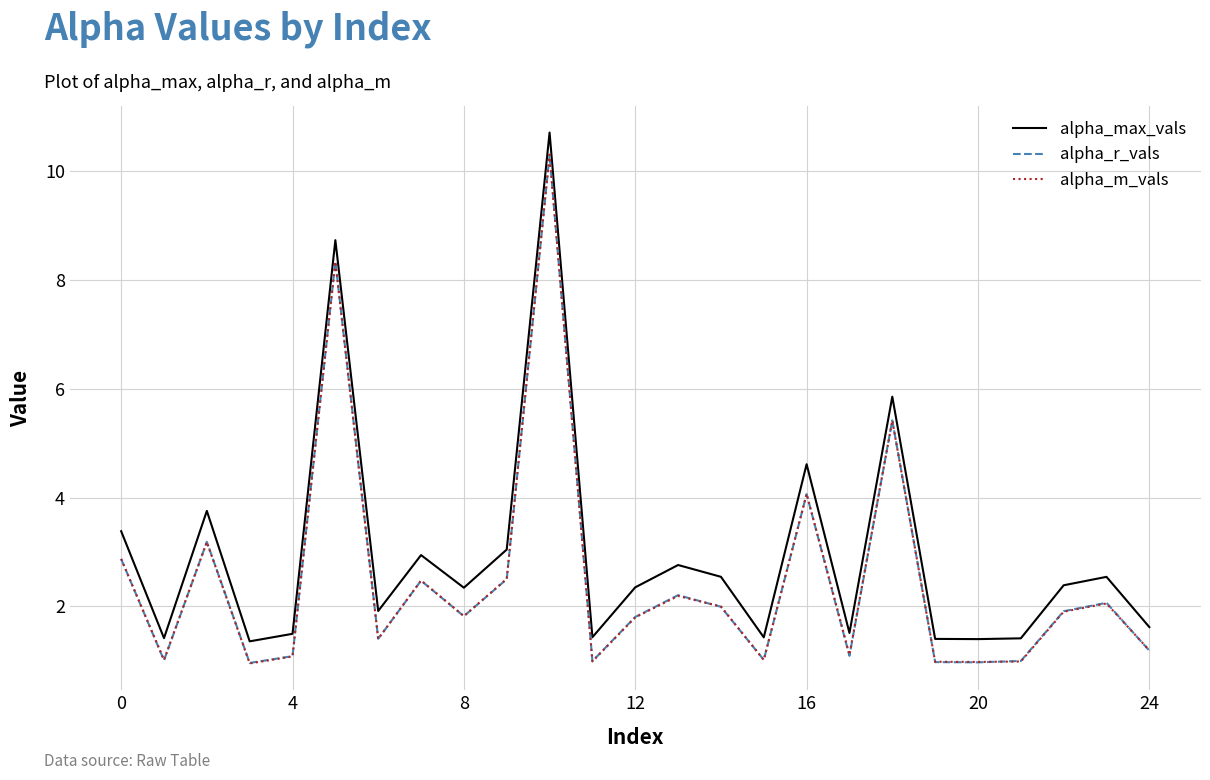

Which series has the largest total across all categories?

alpha_max_vals